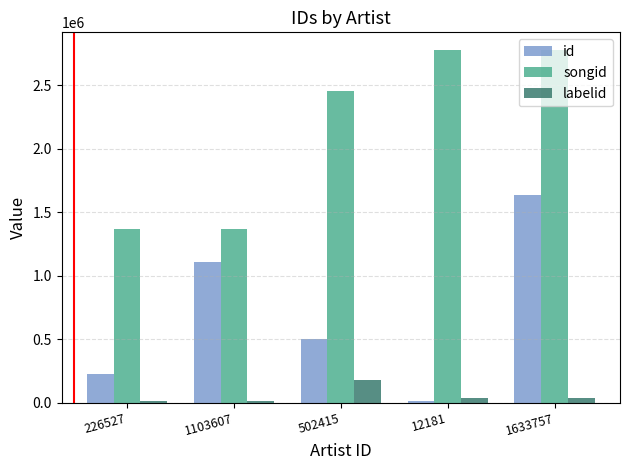

Which series has the widest spread of values?

id